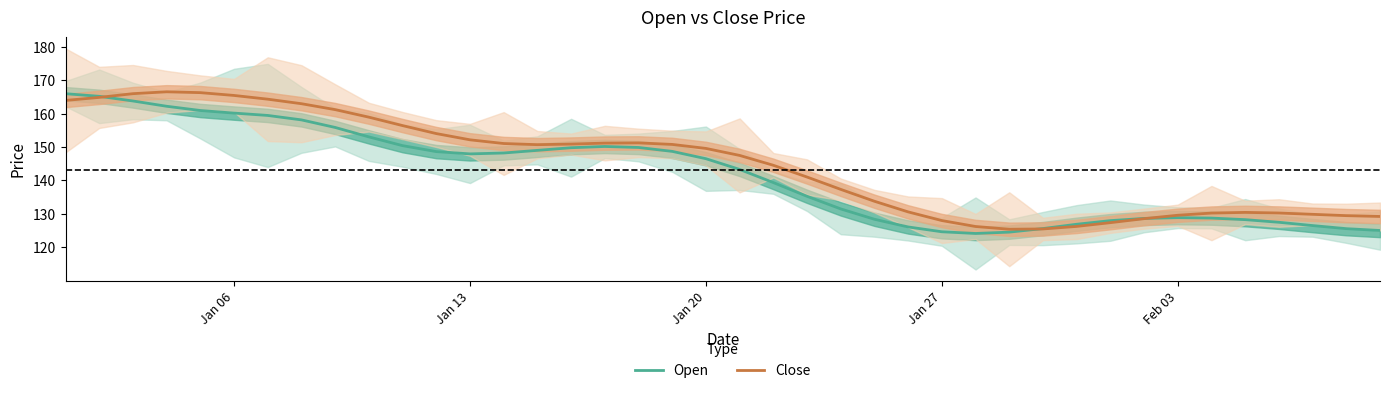

In Open, how many points are lower than both neighbors (excluding endpoints)?

2